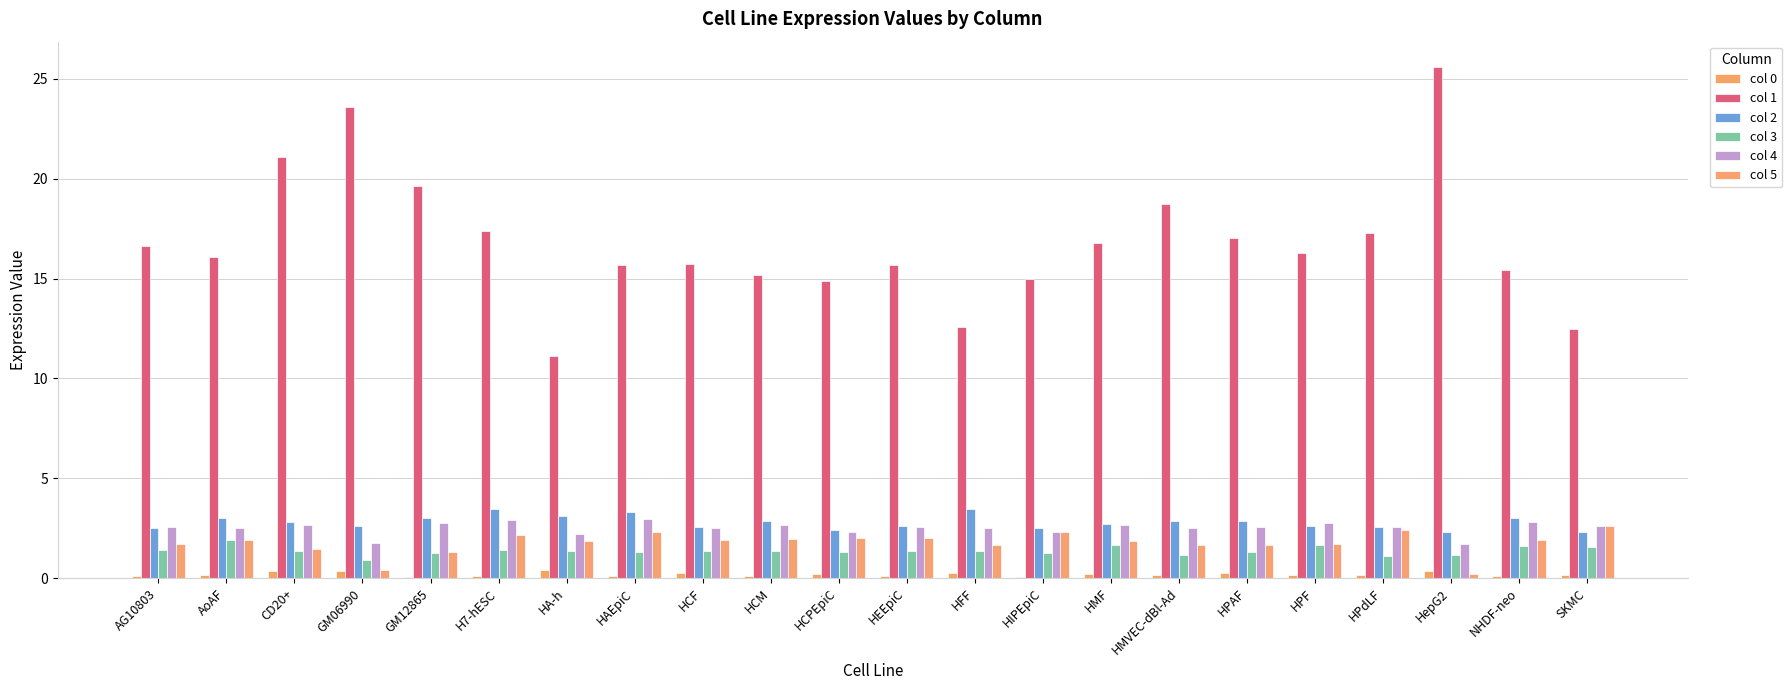

At how many categories does at least one series exceed 22?

2